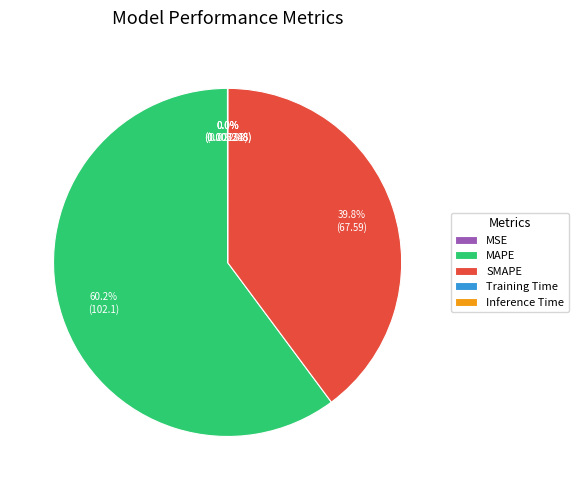

Is there any slice that represents more than half of the pie?

Yes